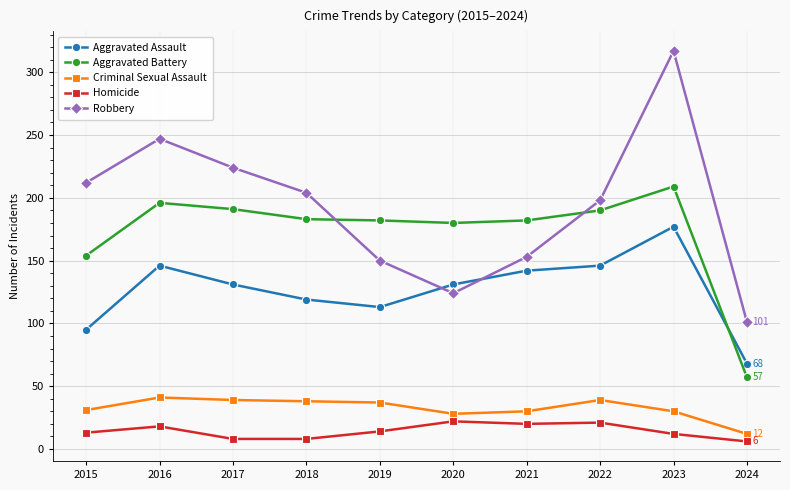

True or false: Robbery has more than 1 points higher than both neighbors.

True